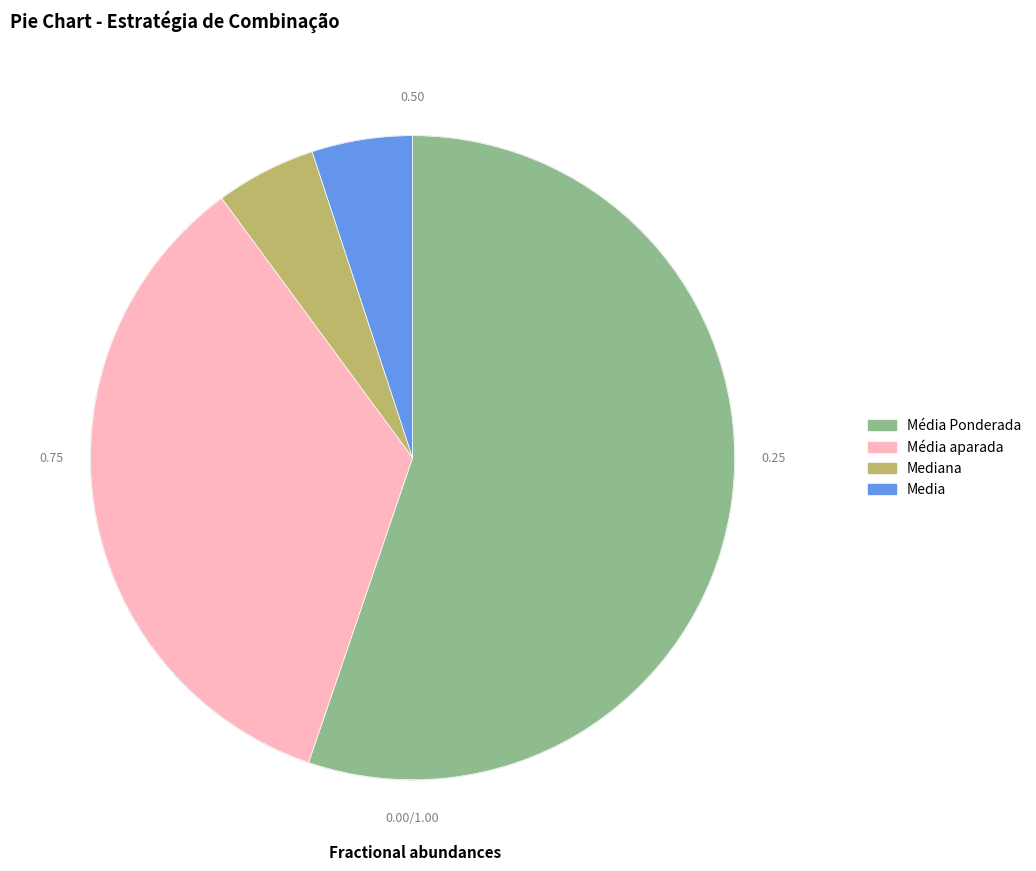

Does any single category account for the majority?

Yes